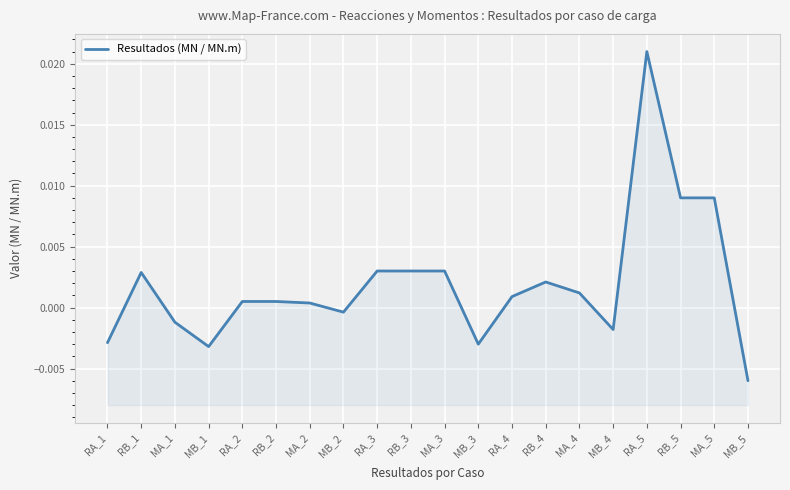

Rank the categories by value from lowest to highest.

MB_5, MB_1, MB_3, RA_1, MB_4, MA_1, MB_2, MA_2, RA_2, RB_2, RA_4, MA_4, RB_4, RB_1, RA_3, RB_3, MA_3, RB_5, MA_5, RA_5